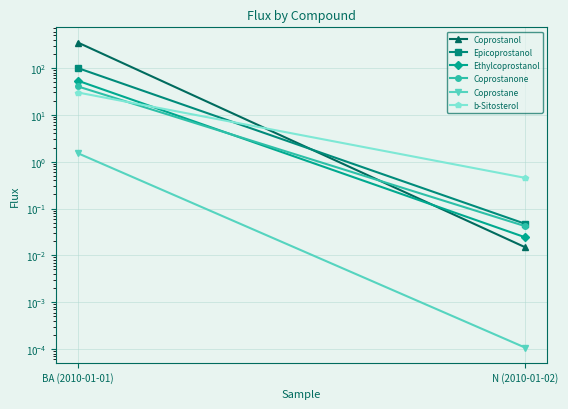

Is it true that Coprostane equals 0.0 at N (2010-01-02)?

False